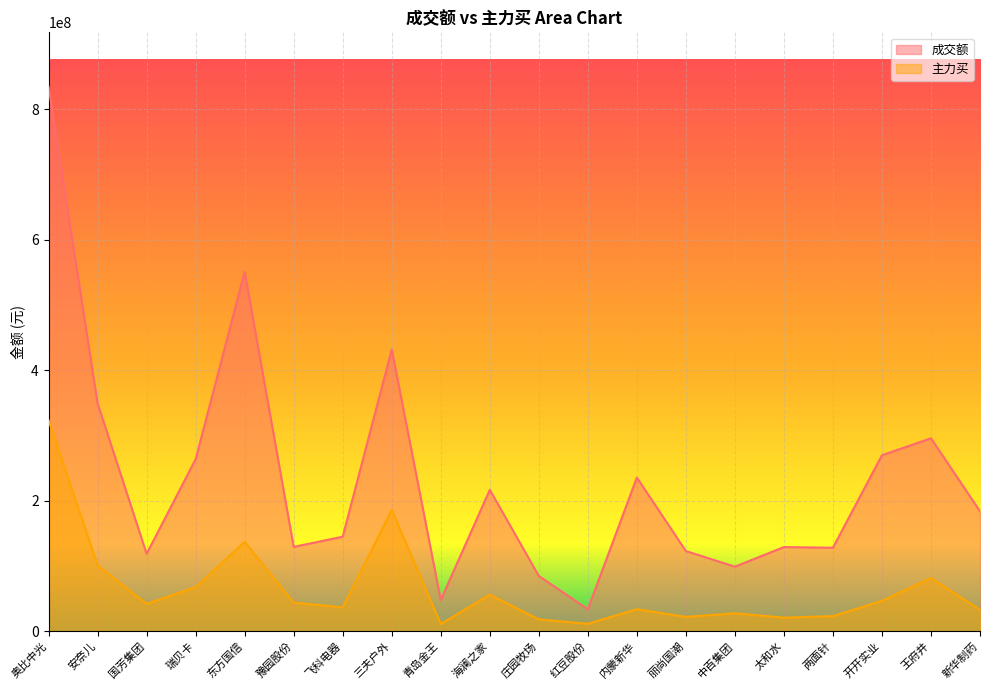

How many lines are shown in the chart?

2